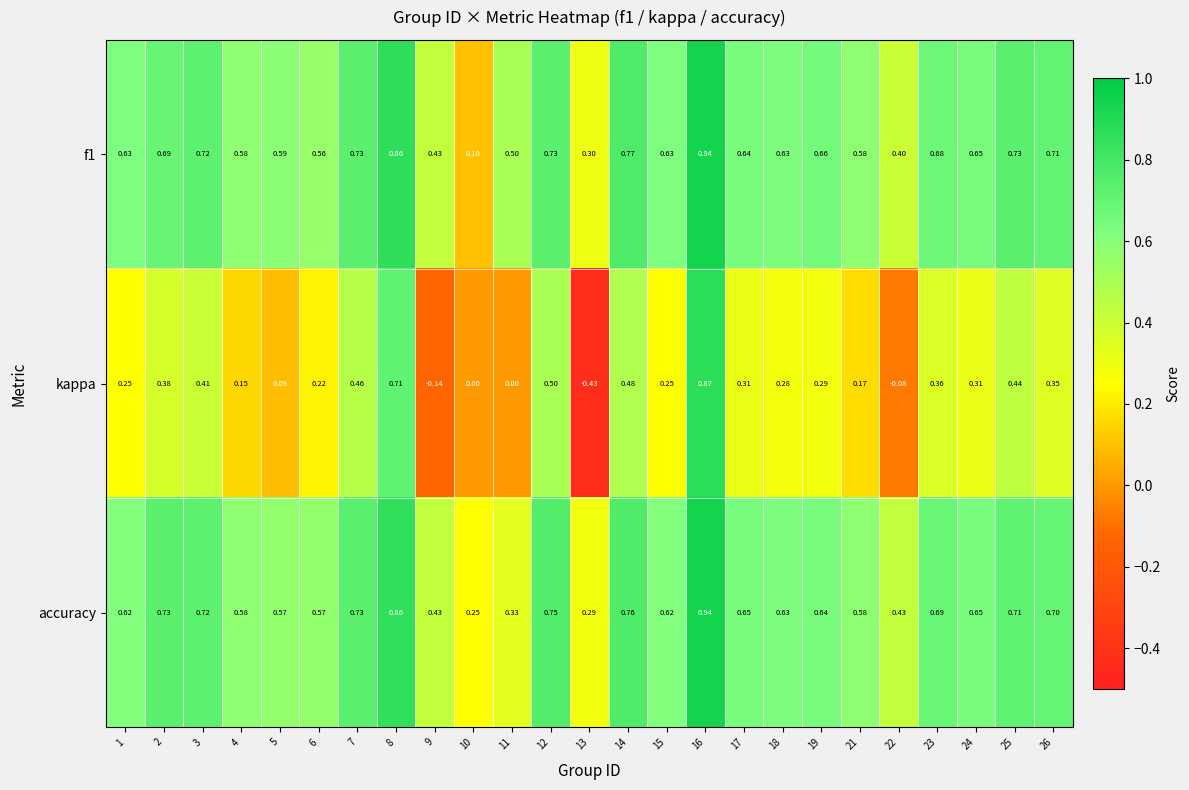

Which series changed the most between 7 and 11?

kappa